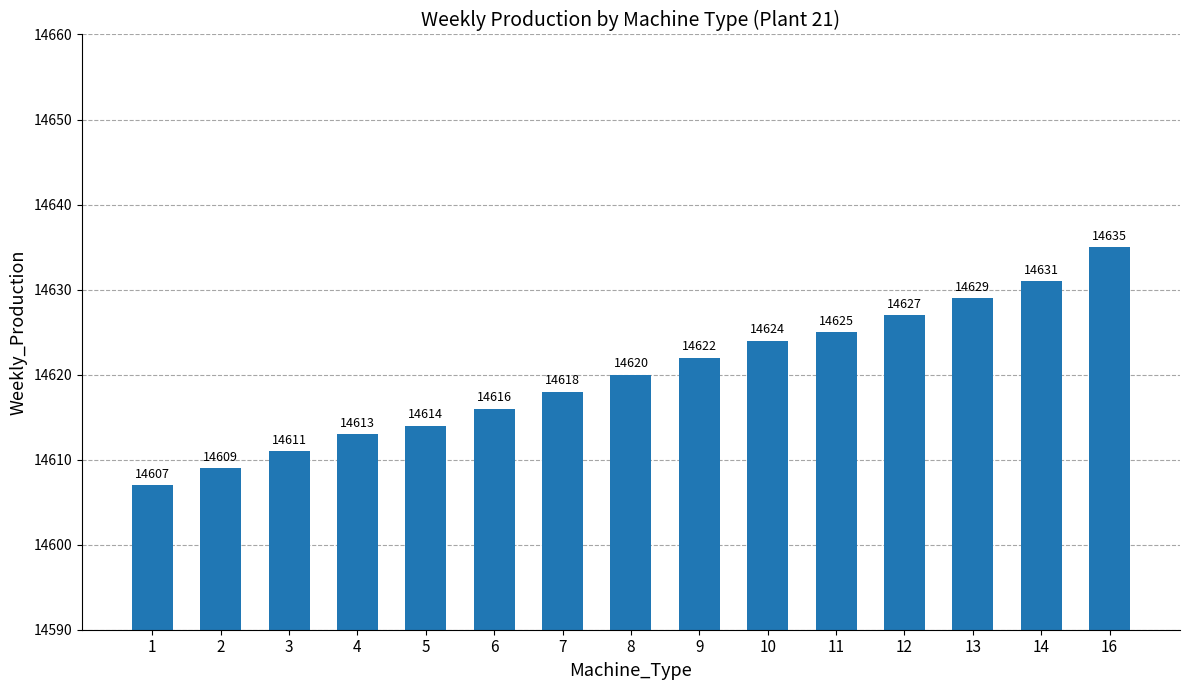

What is the change in value from 5 to 8?

+6